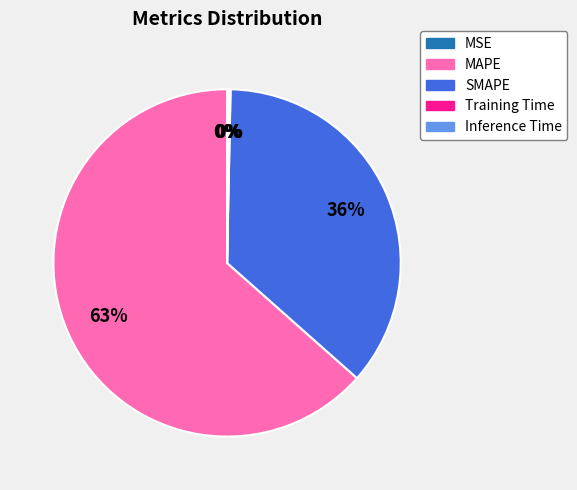

To the nearest percent, what percentage of the pie is SMAPE?

36%